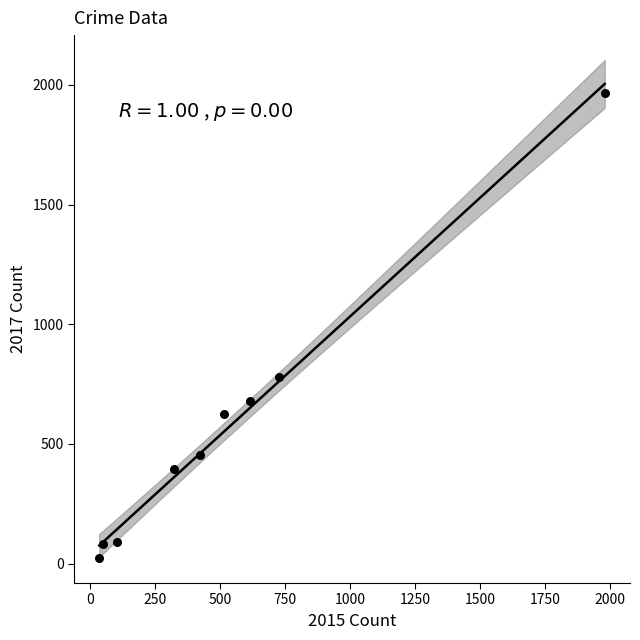

What Y value in the scatter plot is closest to 995?

780